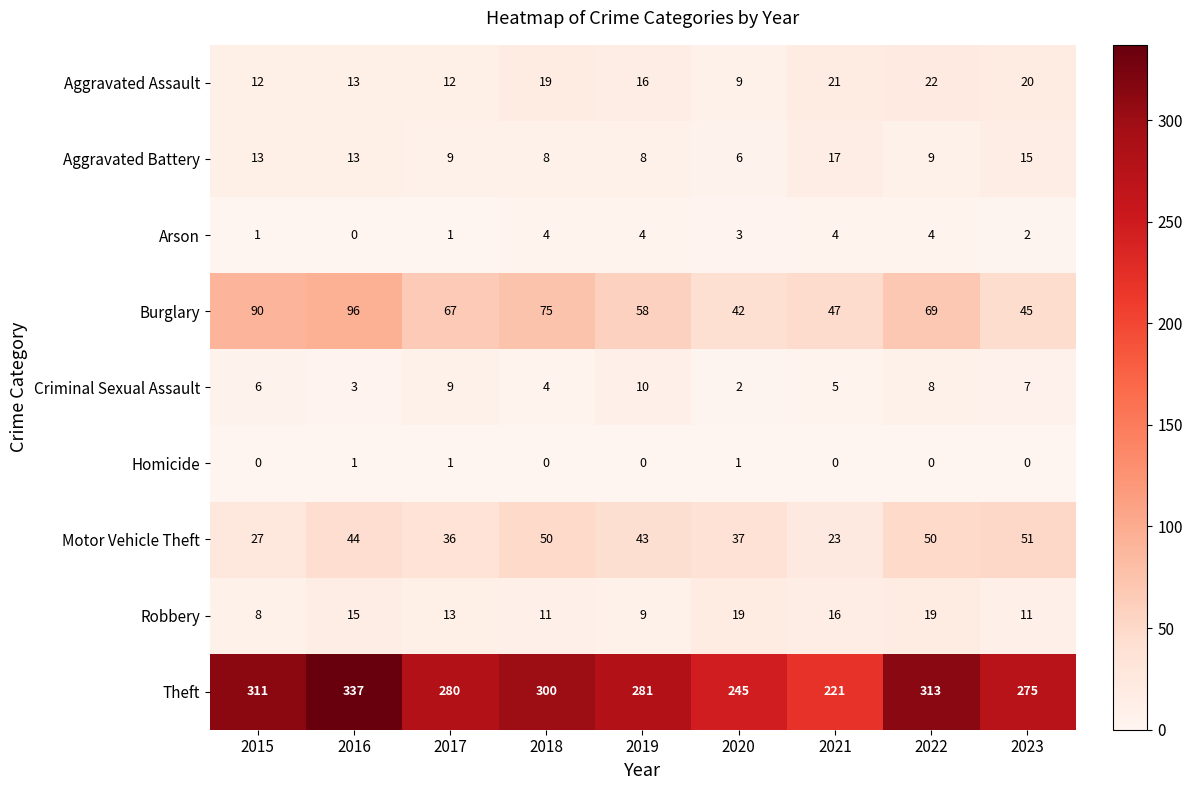

Which series has the largest total across all categories?

Theft